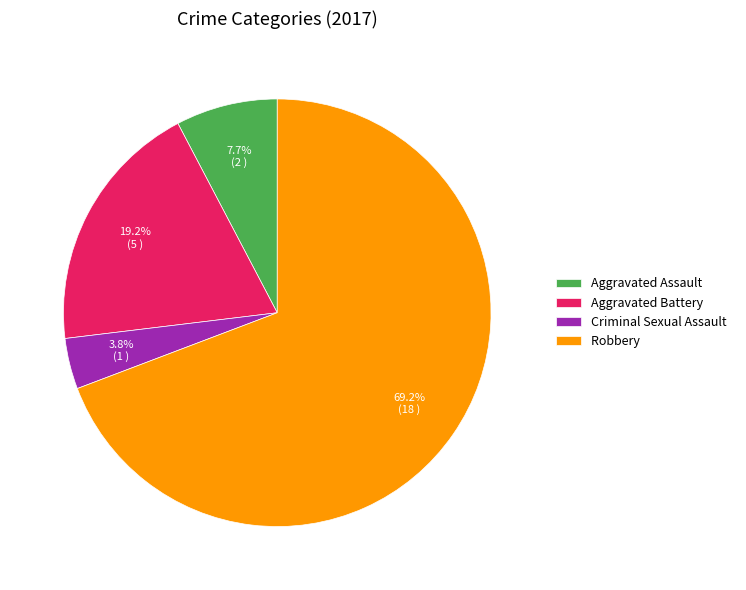

Is it true that Robbery is 69% of the pie?

True